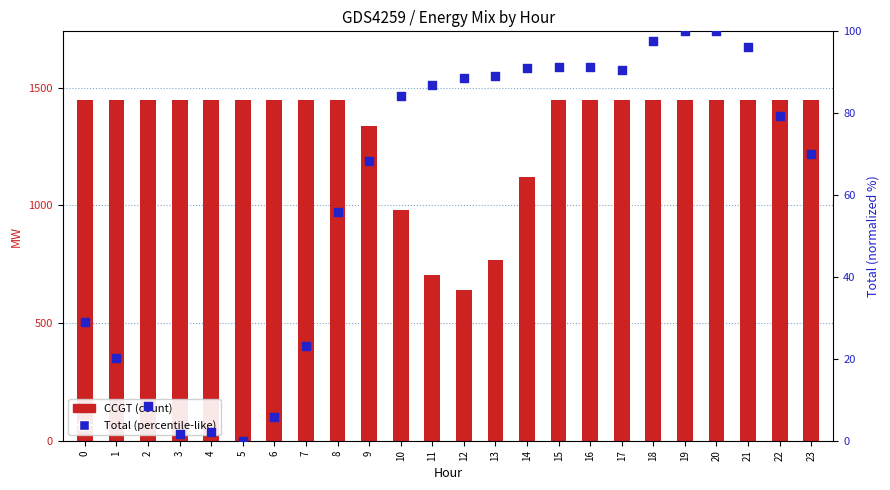

At which category is the sum across all series the highest?

19